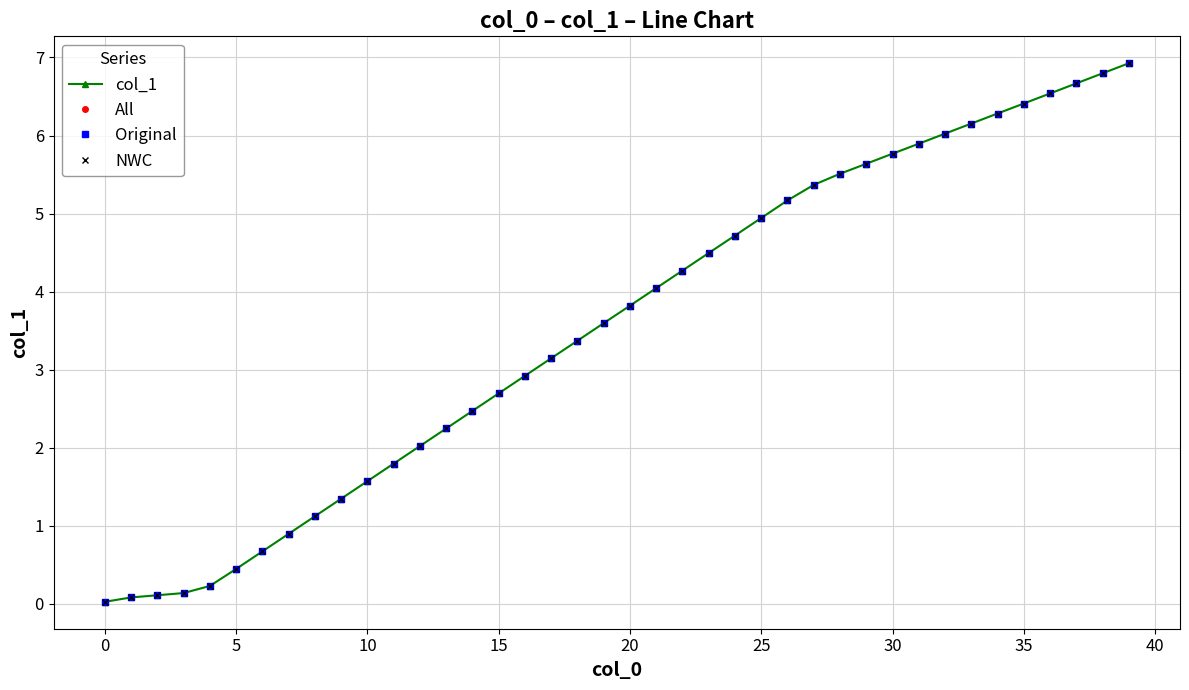

Which series has the largest total across all categories?

col_1